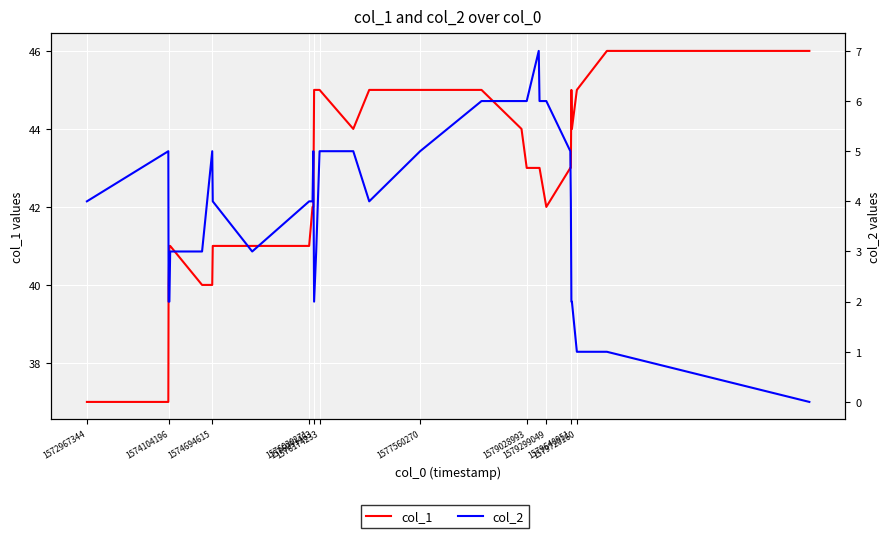

Reading left to right, what are all the values shown in this chart?

col_1: 37	37	40	41	41	40	40	41	41	41	42	42	43	45	45	45	44	45	45	45	44	43	43	43	42	43	43	44	45	44	45	46	46
col_2: 4	5	2	2	3	3	5	4	3	4	4	5	4	2	3	5	5	4	5	6	6	6	7	6	6	5	4	3	2	2	1	1	0